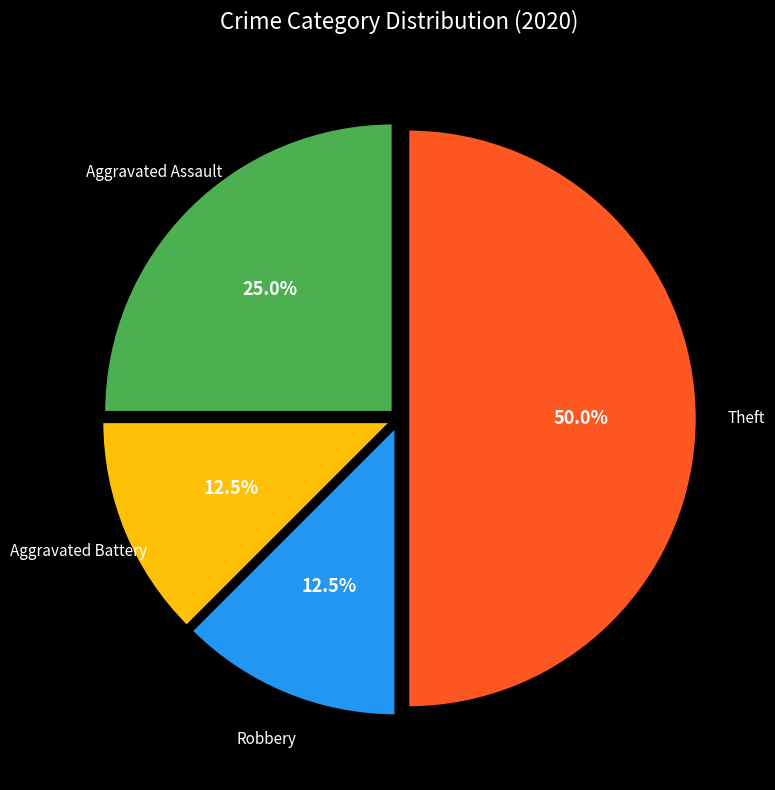

True or false: Aggravated Assault accounts for 19% of the total.

False